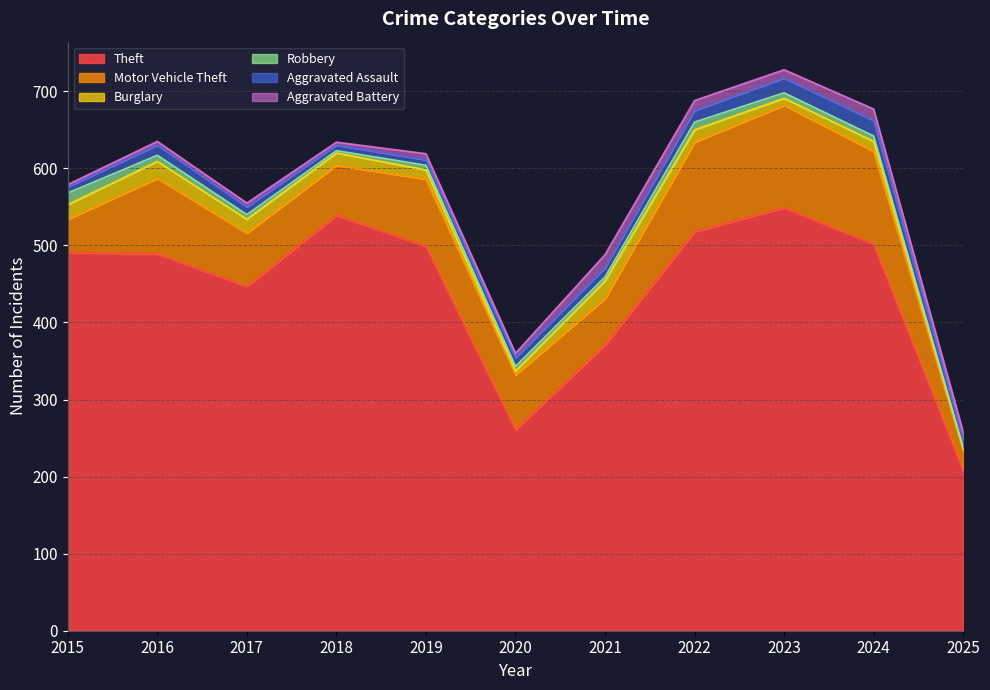

What are all the series names shown in the legend?

Theft, Motor Vehicle Theft, Burglary, Robbery, Aggravated Assault, Aggravated Battery